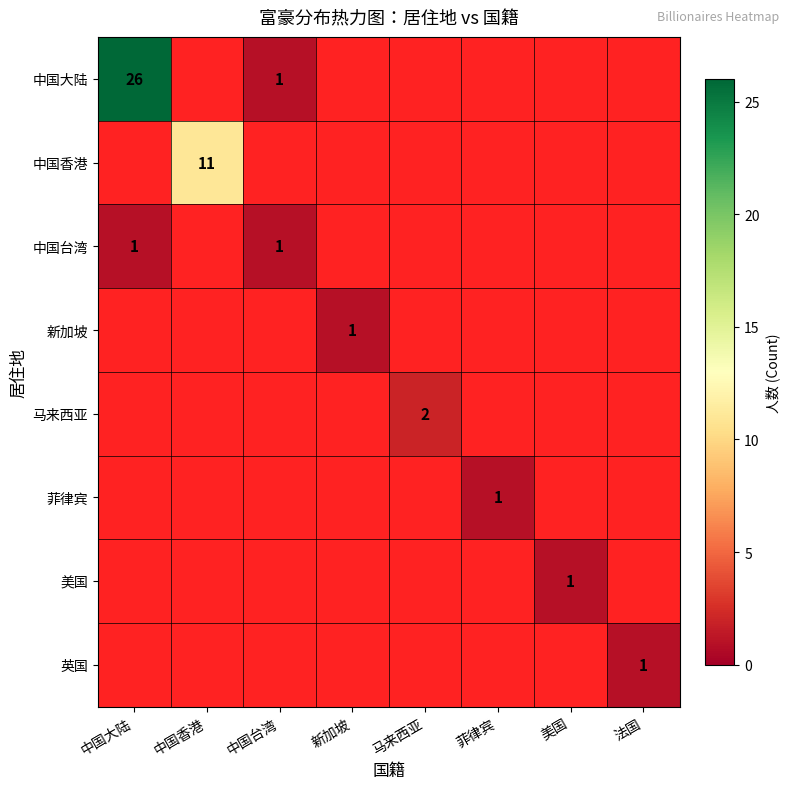

Which category has the highest value across all series?

中国大陆